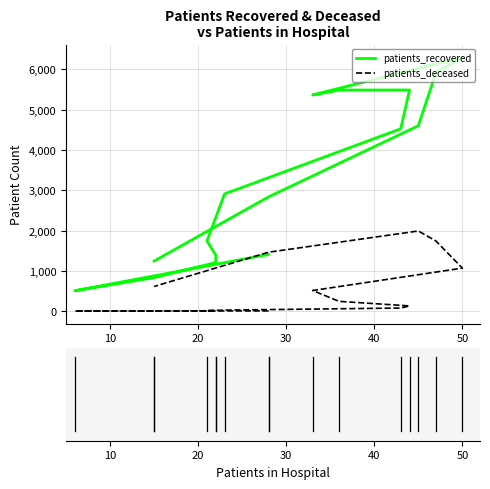

At how many categories does at least one series exceed 4711?

5